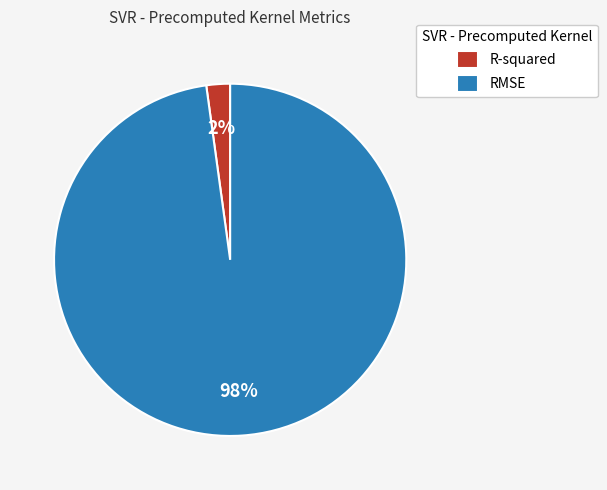

How many segments does this pie chart have?

2